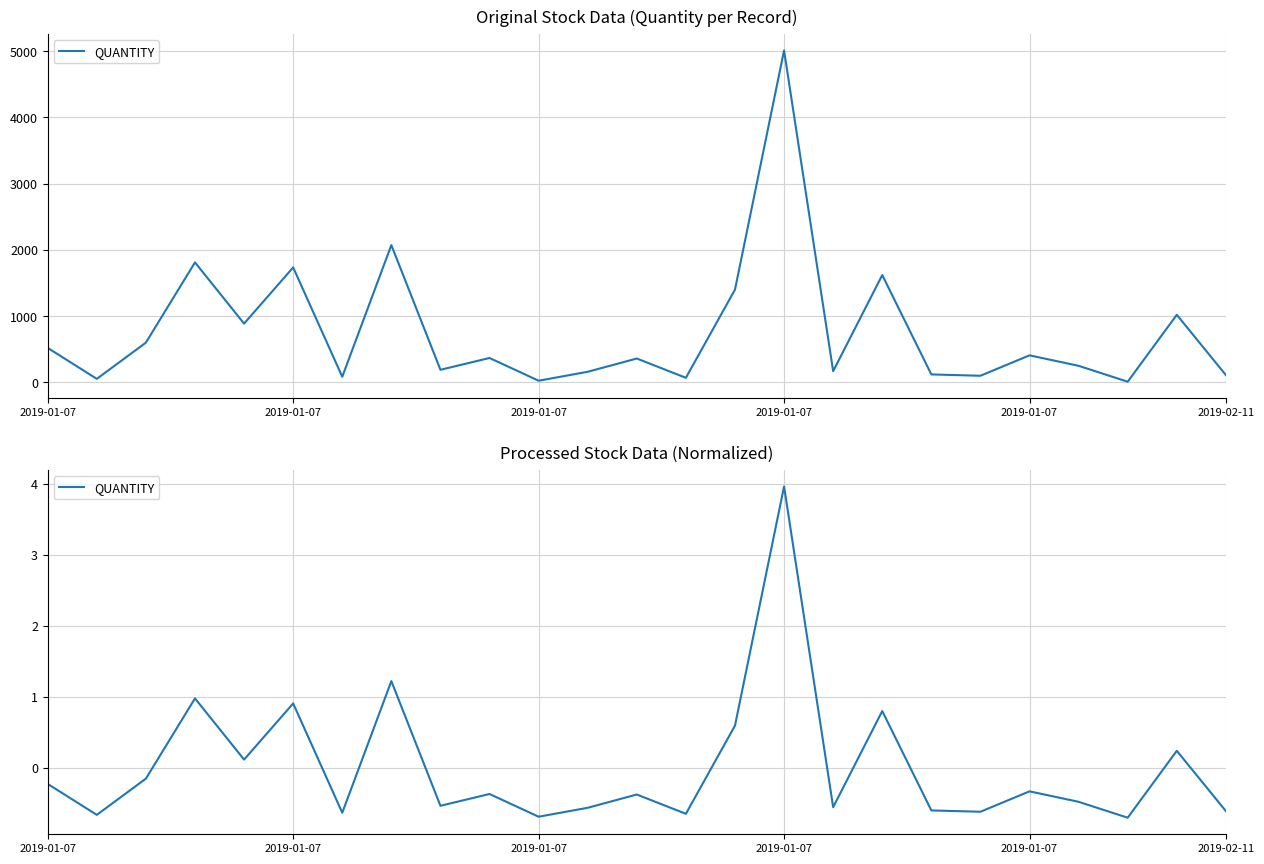

Reading right to left, list all the values displayed in this chart.

-0.6	0.2	-0.7	-0.5	-0.3	-0.6	-0.6	0.8	-0.6	4.0	0.6	-0.7	-0.4	-0.6	-0.7	-0.4	-0.5	1.2	-0.6	0.9	0.1	1.0	-0.2	-0.7	-0.2